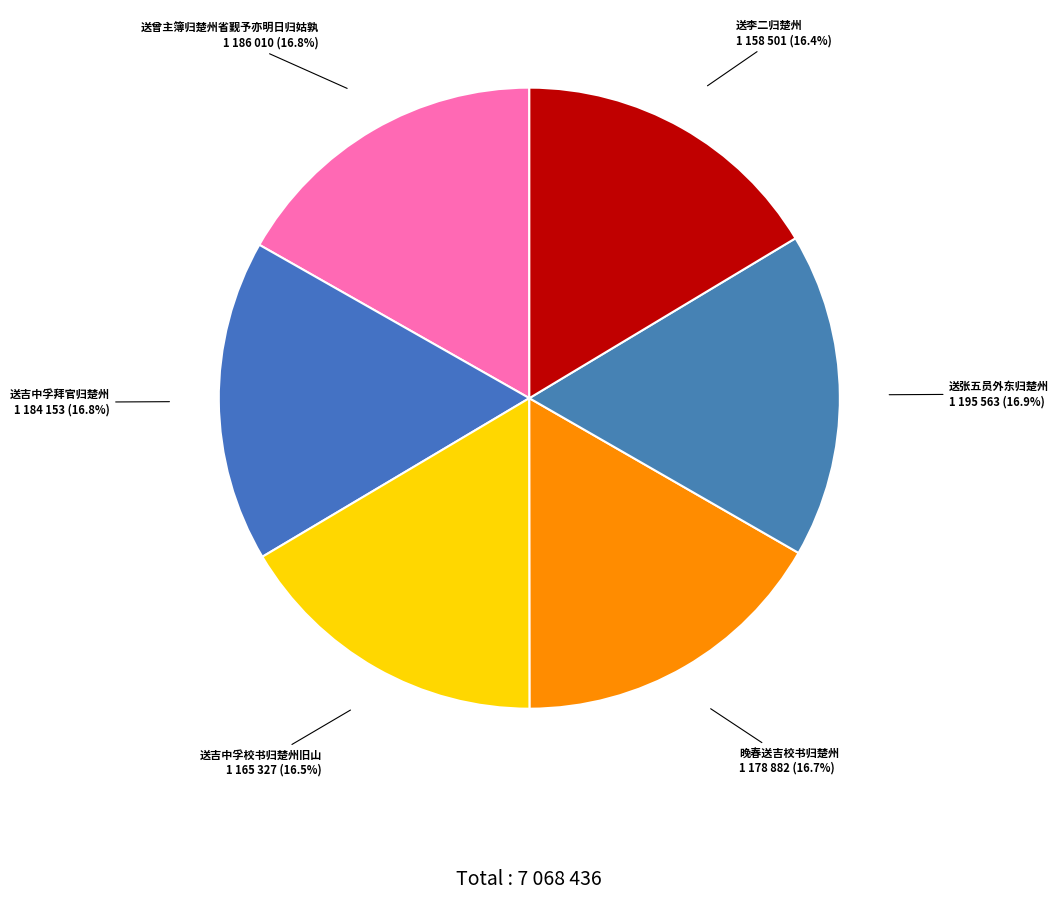

How much of the chart is everything except 送吉中孚校书归楚州旧山?

83.5%